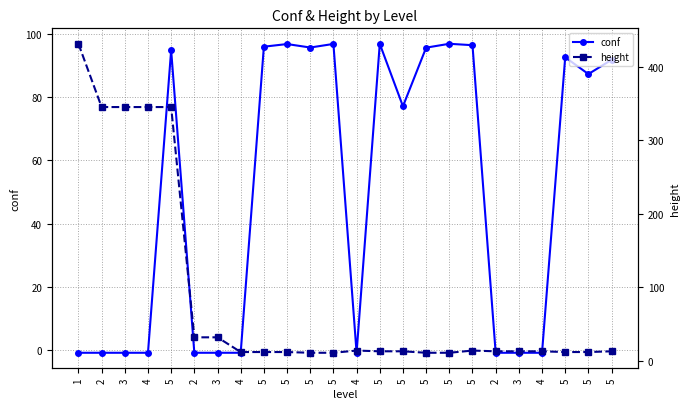

List the series in order of their peak value, highest first.

height, conf